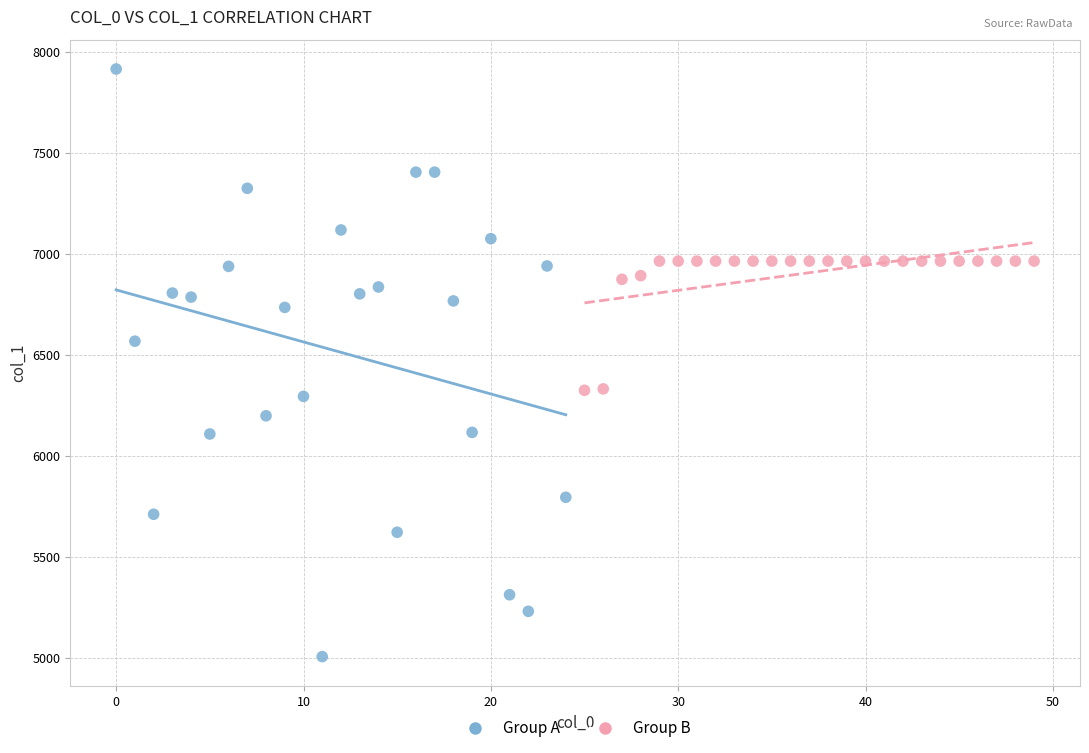

Which series has the largest Y range (max minus min)?

Group A